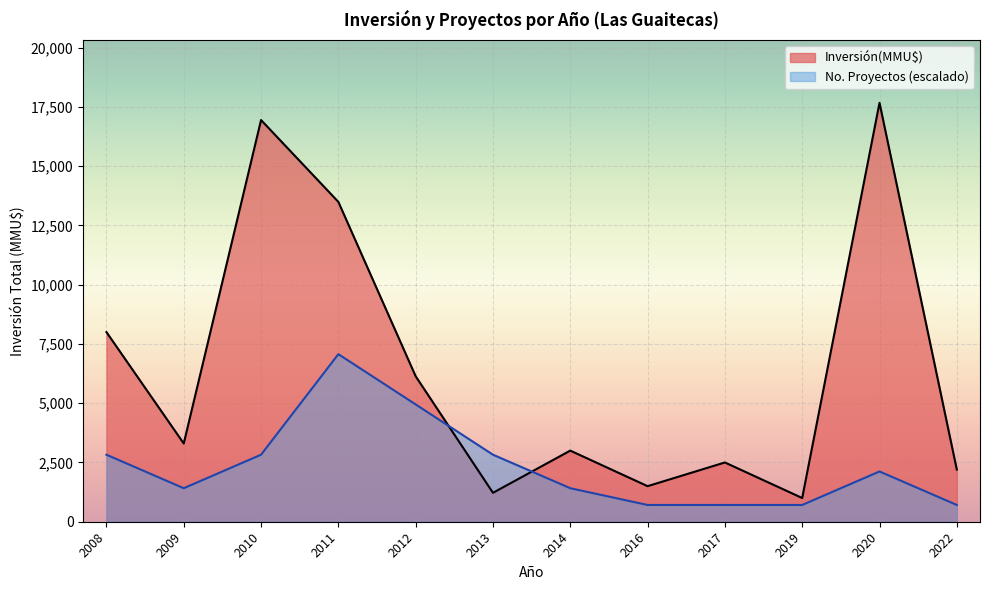

How many lines are shown in the chart?

2